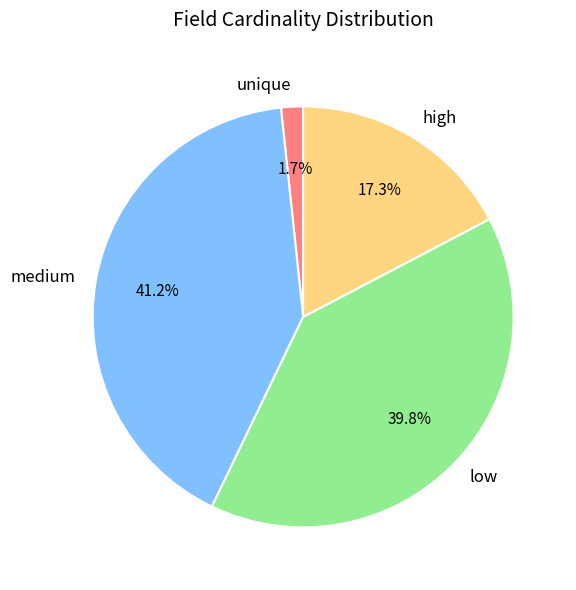

Rank the categories by value from highest to lowest.

medium, low, high, unique